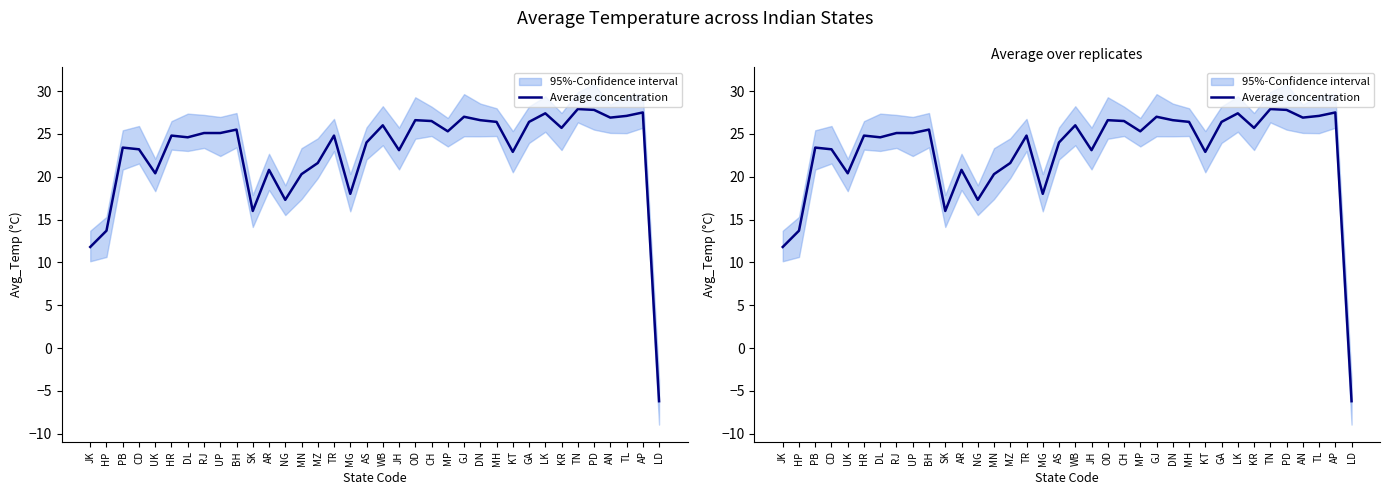

What is the minimum value shown in the chart?

-6.2